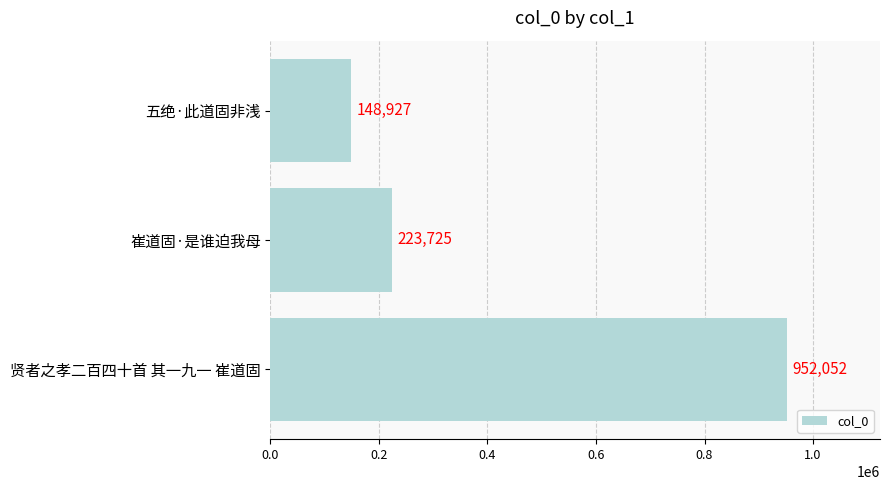

What is the difference between the maximum and minimum values?

803125